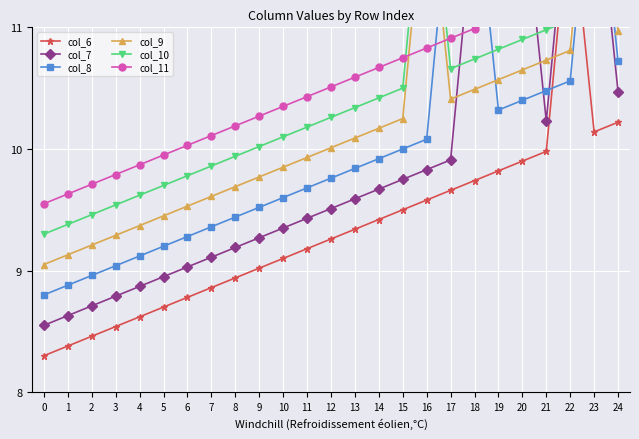

Count the number of data series in this chart.

6